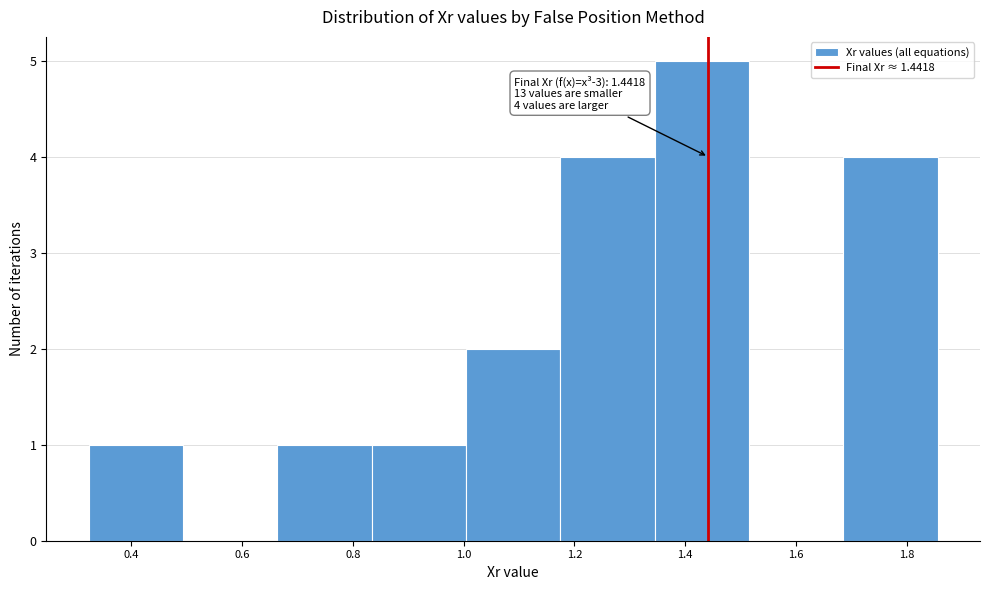

Over which range of the x-axis is the bar tallest?

1.34 to 1.52